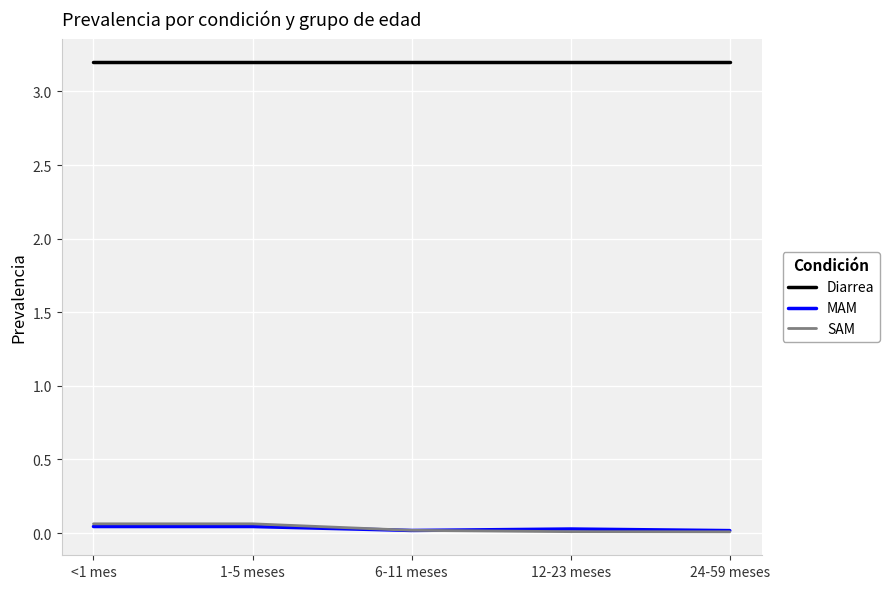

The MAM series shows 0.0 at 24-59 meses. True or false?

True